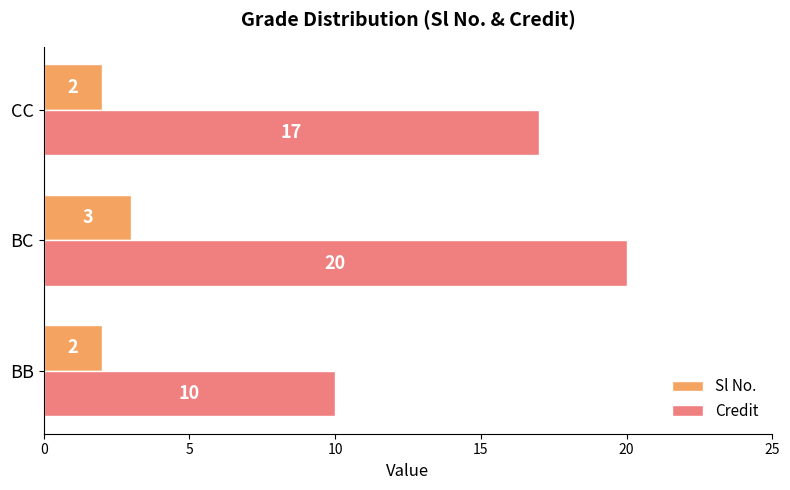

Which series has the largest range (max minus min)?

Credit